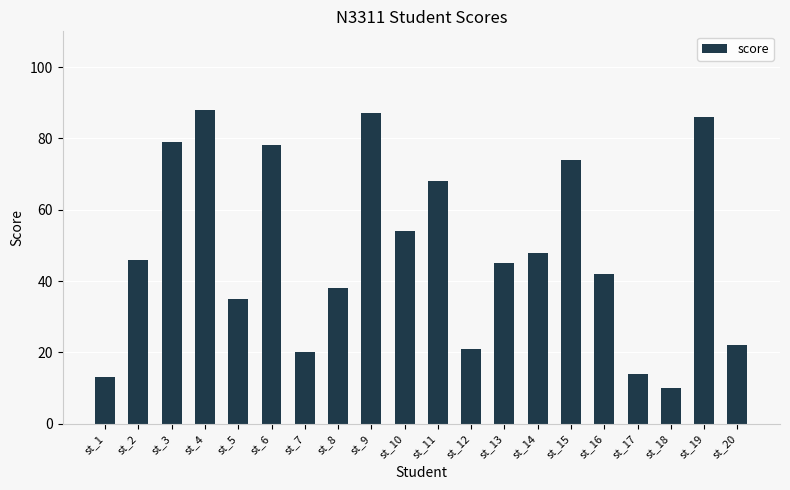

Does the chart contain stacked bars?

No